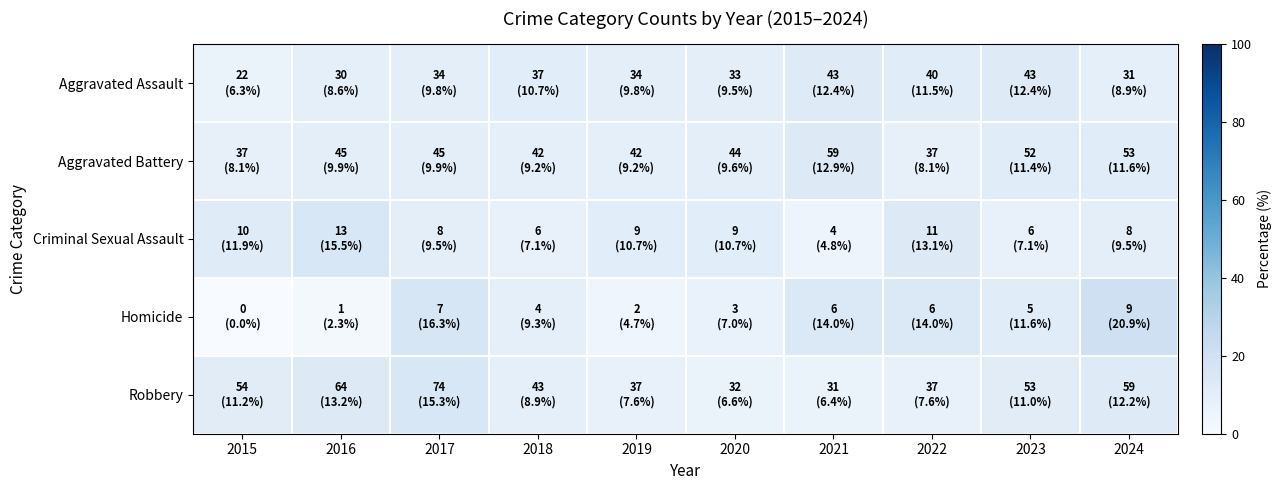

Which category has the highest value across all series?

2024